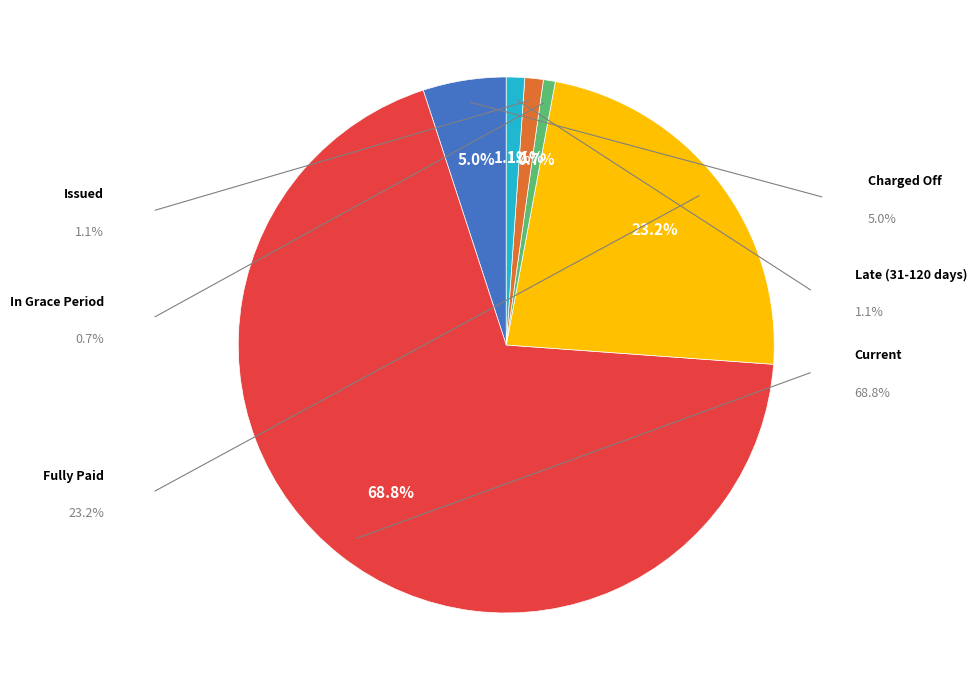

The Fully Paid slice represents 34% of the pie. True or false?

False